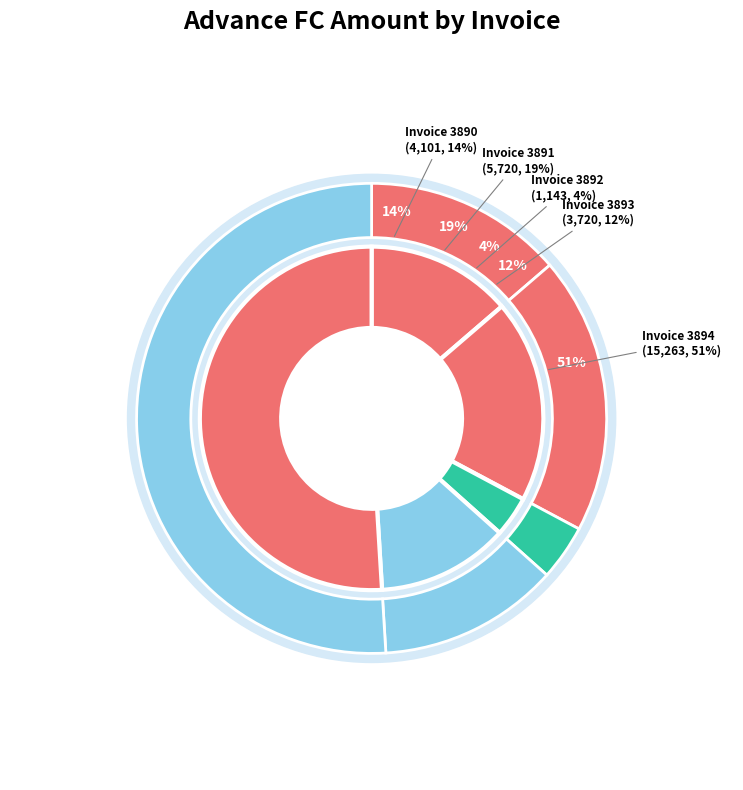

What percentage is the 3891 slice, to the nearest percent?

19%